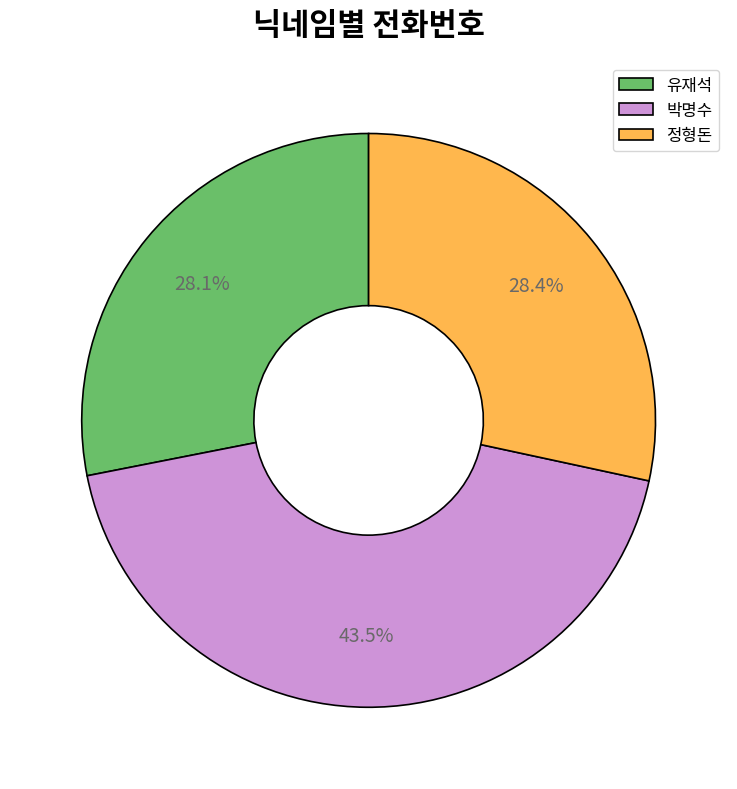

What portion of the pie excludes 박명수?

56.5%